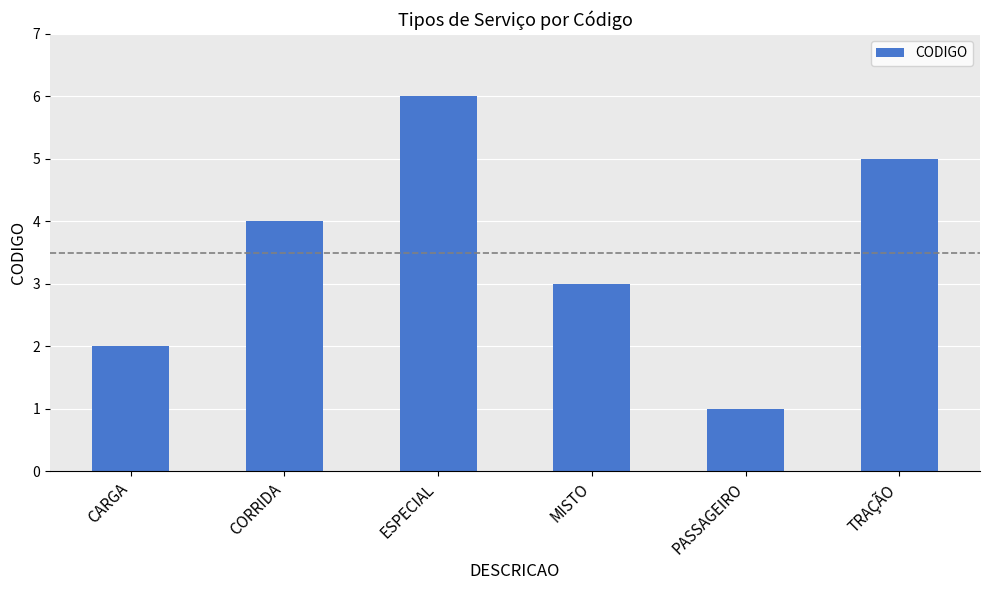

What is the sum of the values at ESPECIAL and CORRIDA?

10